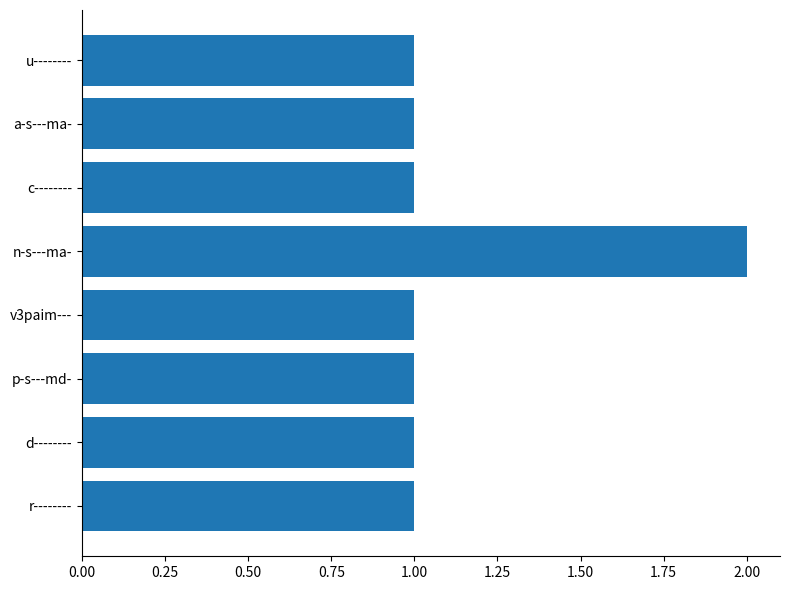

Approximately how many times larger is the value at a-s---ma- compared to c--------?

1.0